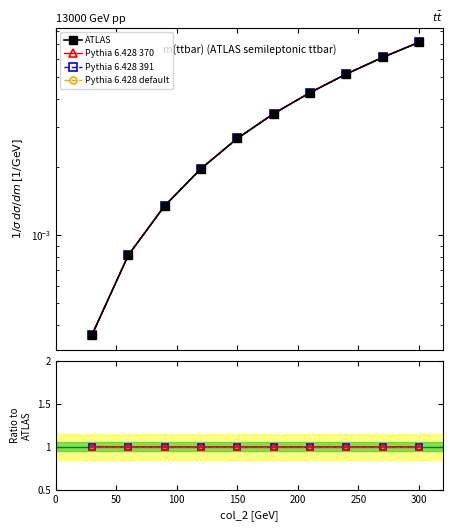

Which series changed the most between 0 and 150?

ATLAS